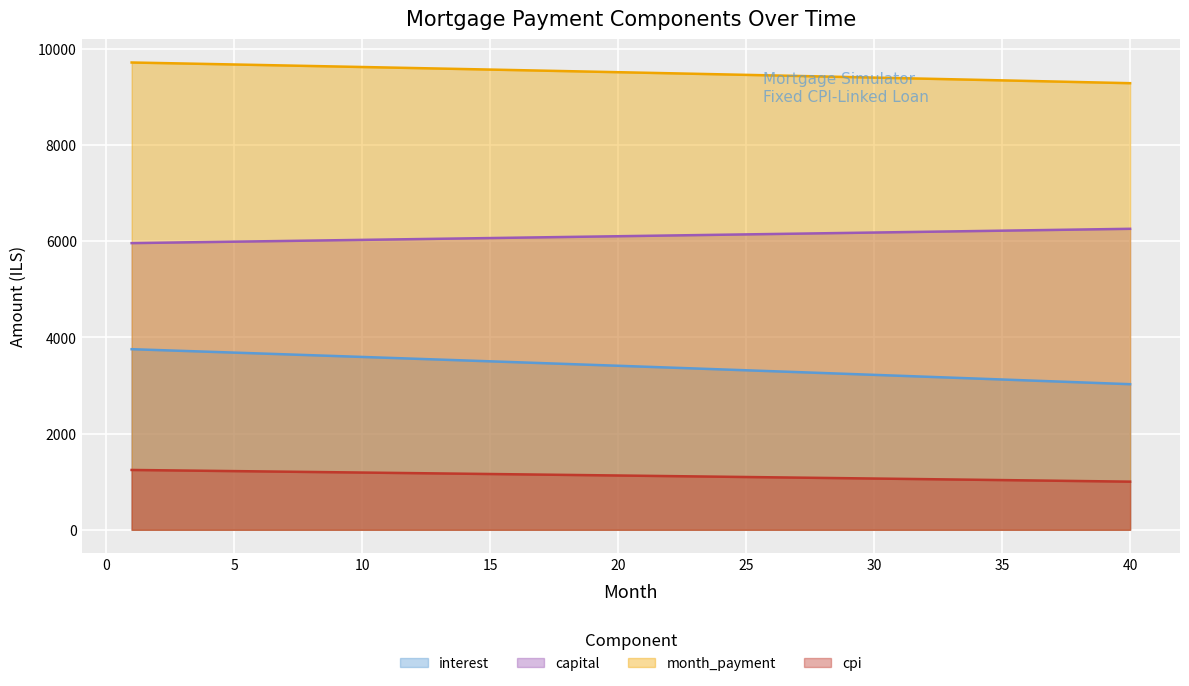

What is the difference between the highest and lowest values at 24?

8364.6